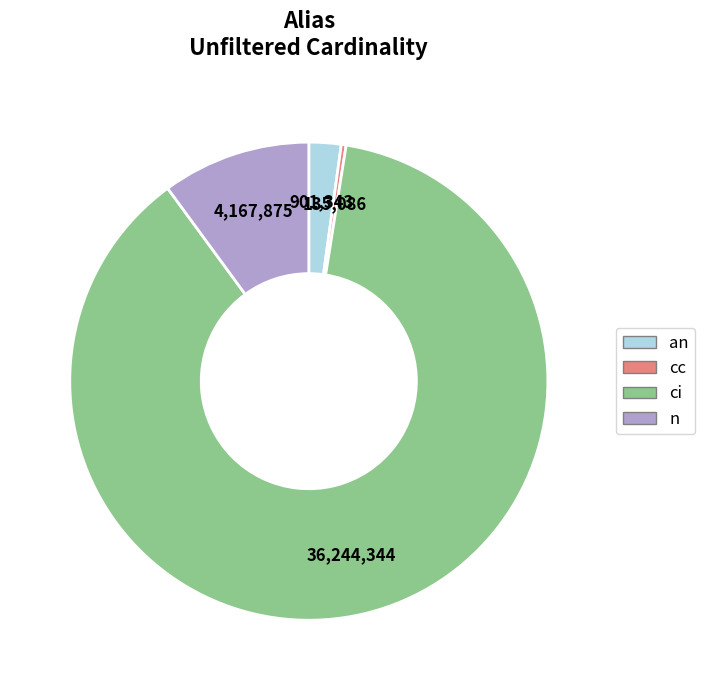

Which category has the biggest portion of the pie?

ci